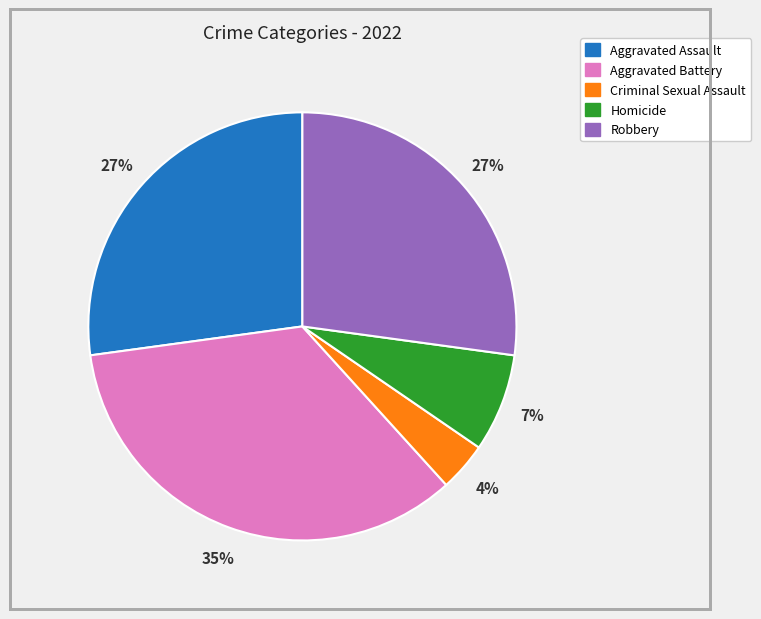

To the nearest percent, what portion does Aggravated Battery represent?

35%